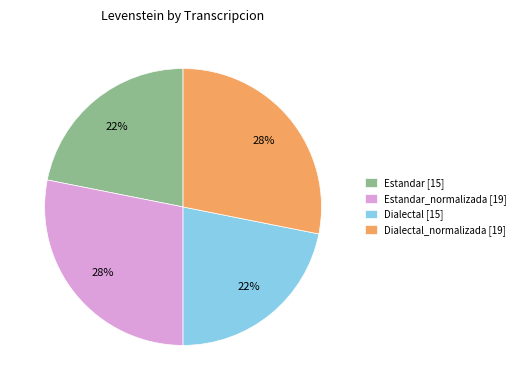

To the nearest percent, what is the average slice percentage?

25%